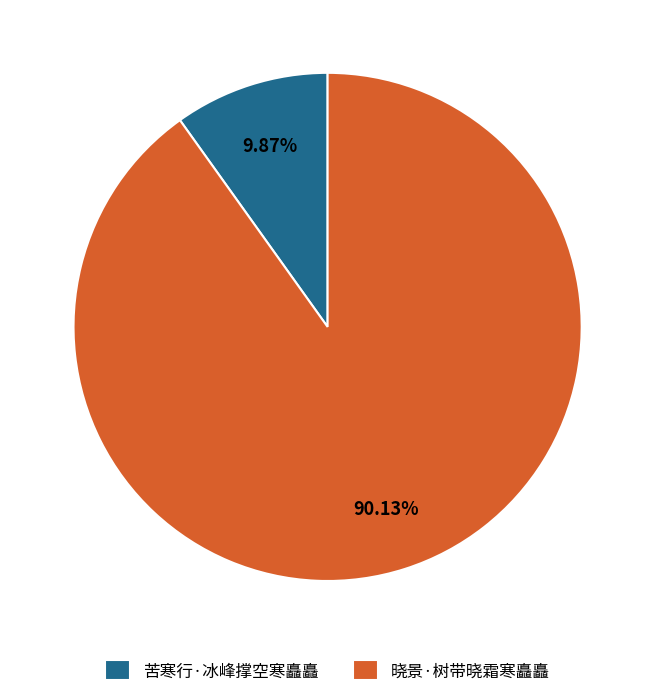

Rank the categories by value from lowest to highest.

苦寒行·冰峰撑空寒矗矗, 晓景·树带晓霜寒矗矗